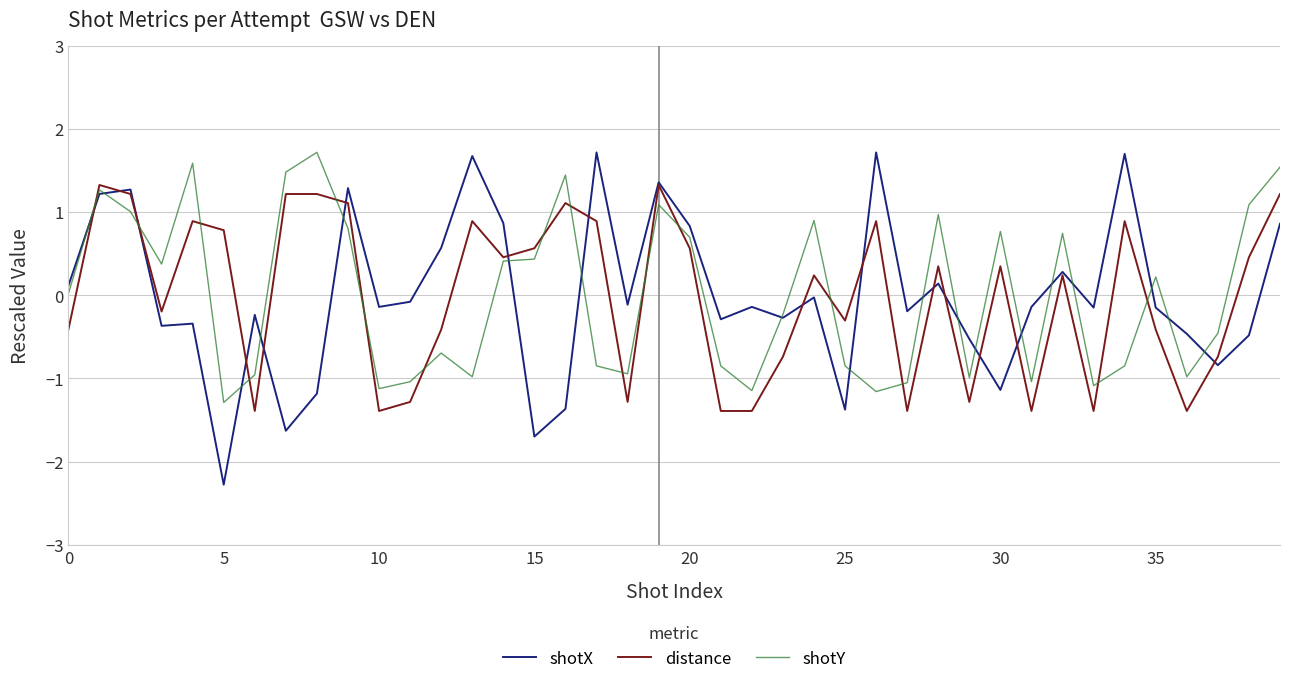

What is the highest value of the shotX series?

1.7